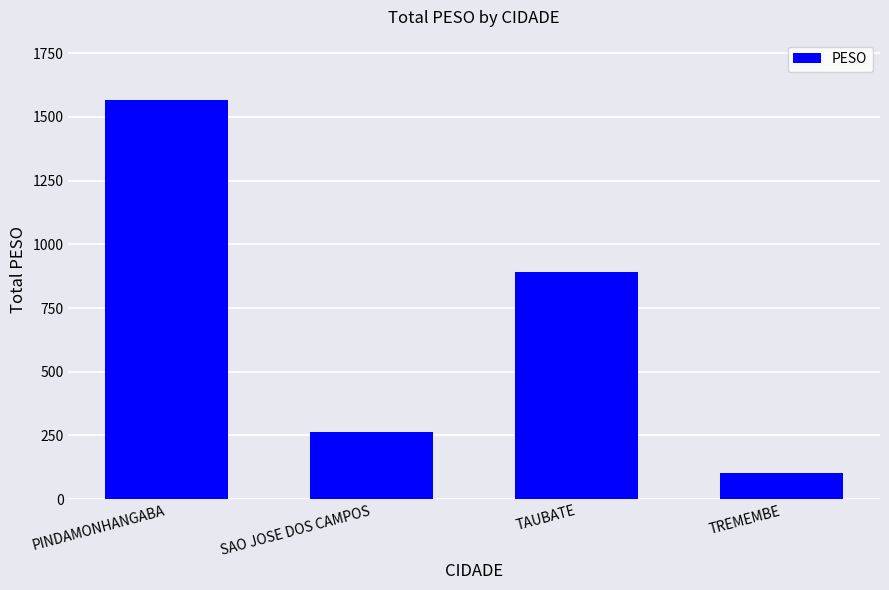

How many bars are there in total?

4